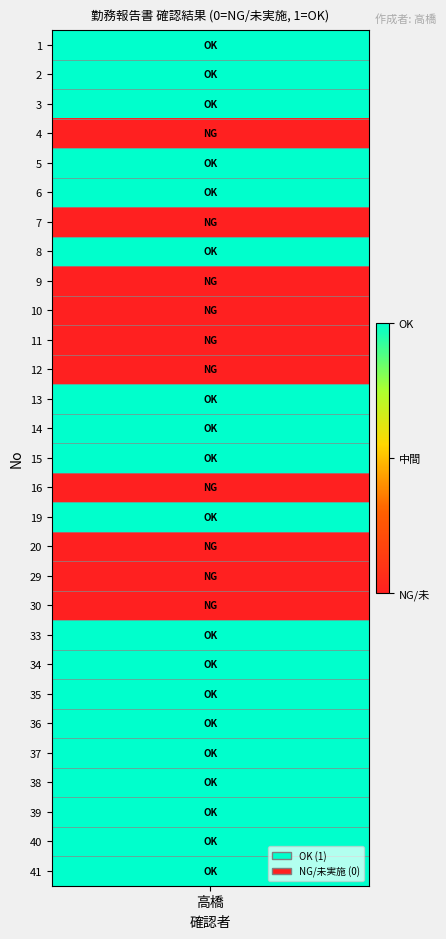

What is the sum of the values at 13 and 12?

1